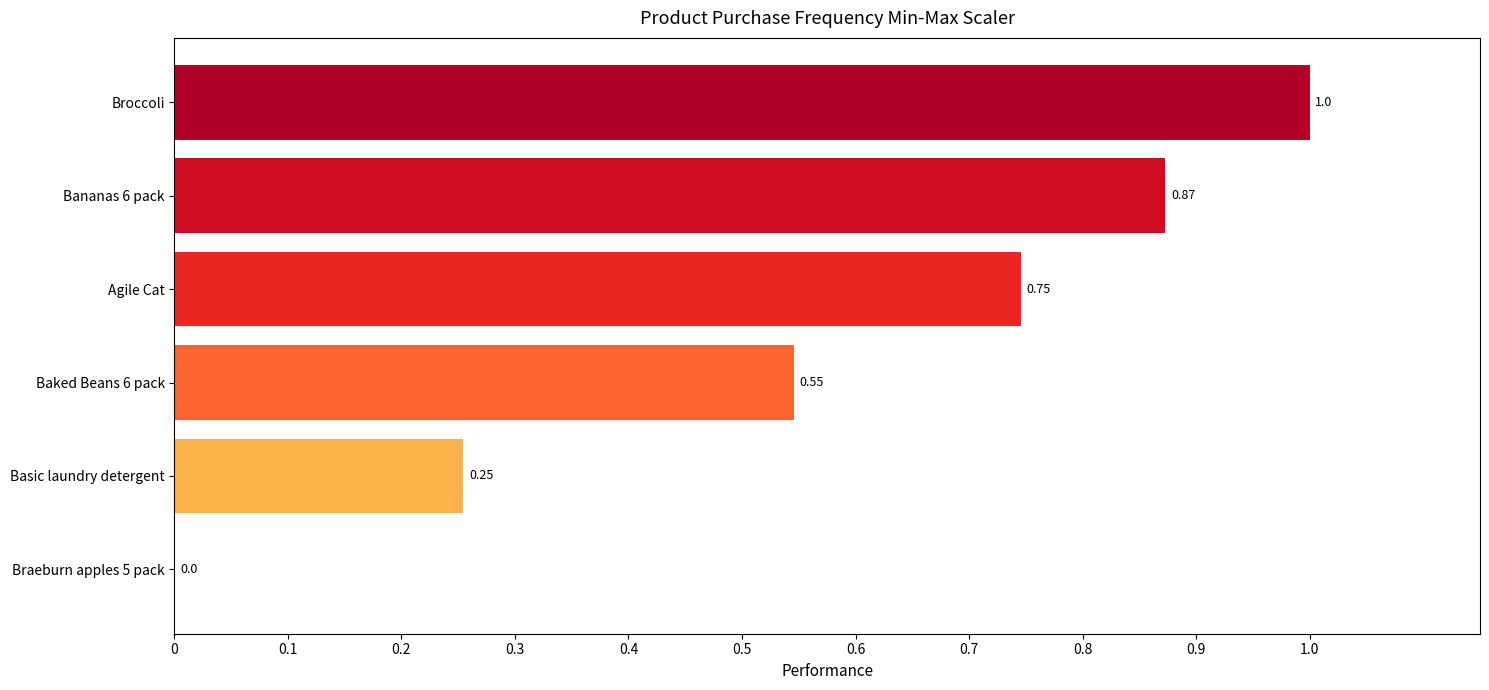

What is the sum of all values?

3.4